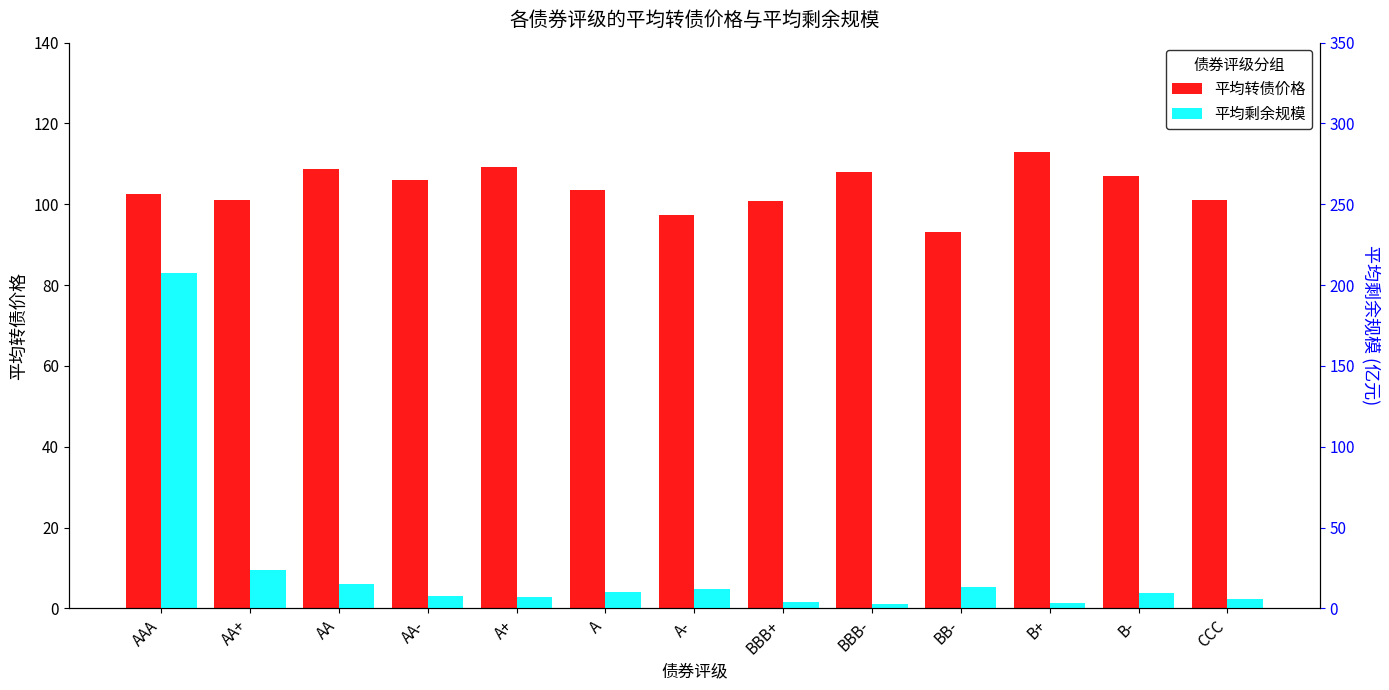

Between AA+ and AA, which series saw the biggest shift?

平均剩余规模